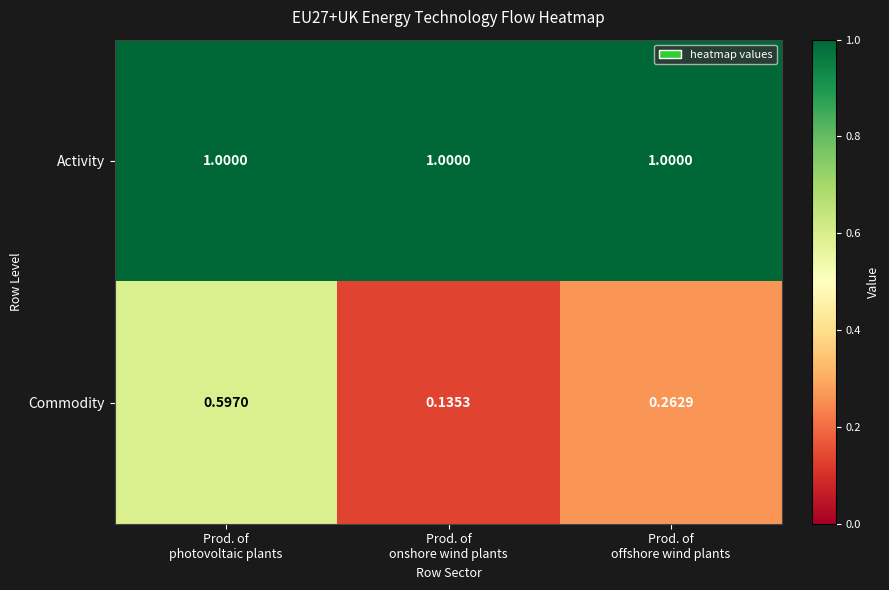

Which series has the widest spread of values?

Commodity